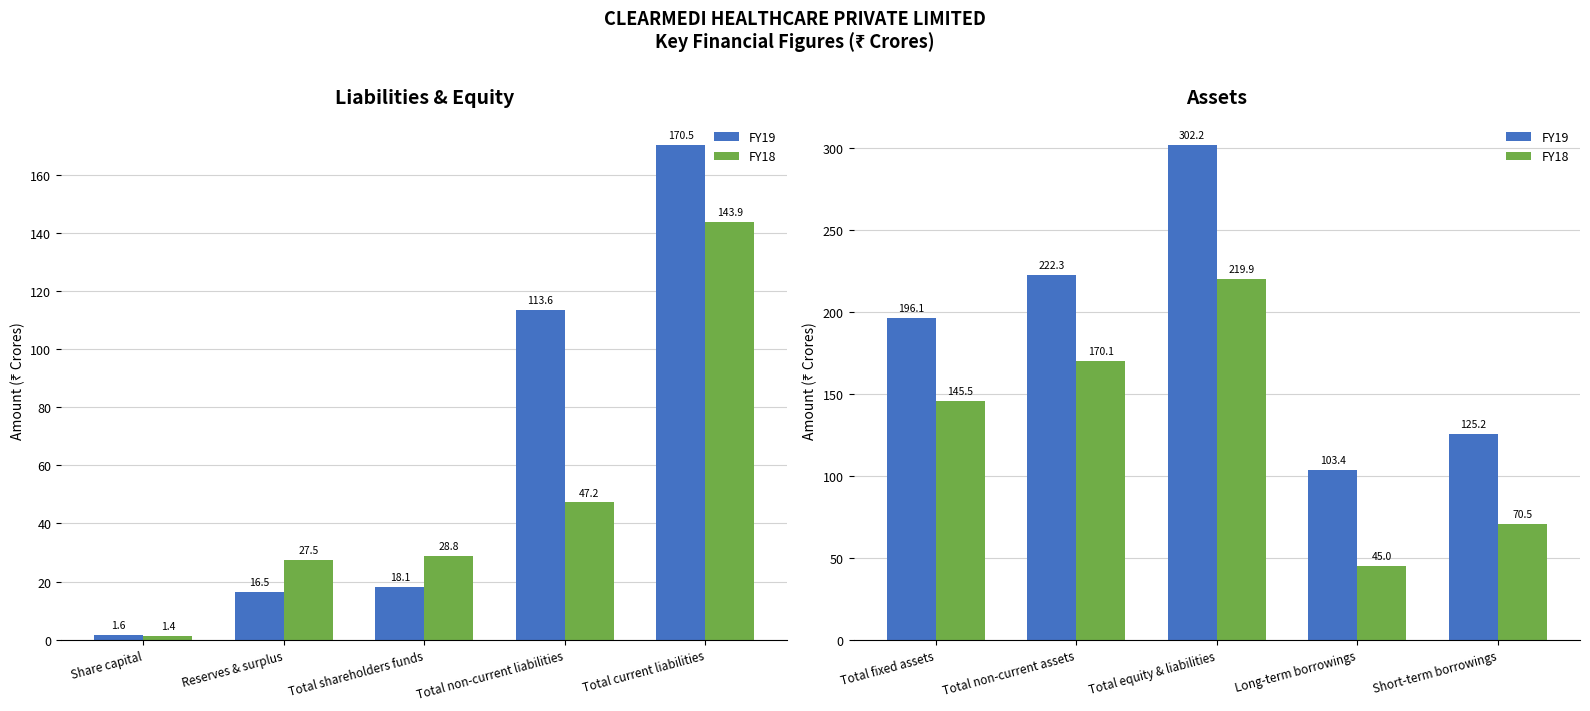

Which series has the largest total across all categories?

FY19